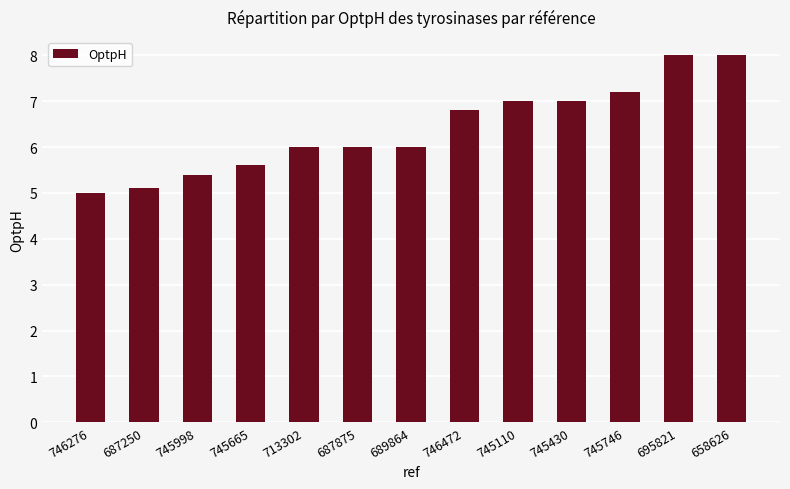

What is the label of the 13th bar from the right?

746276